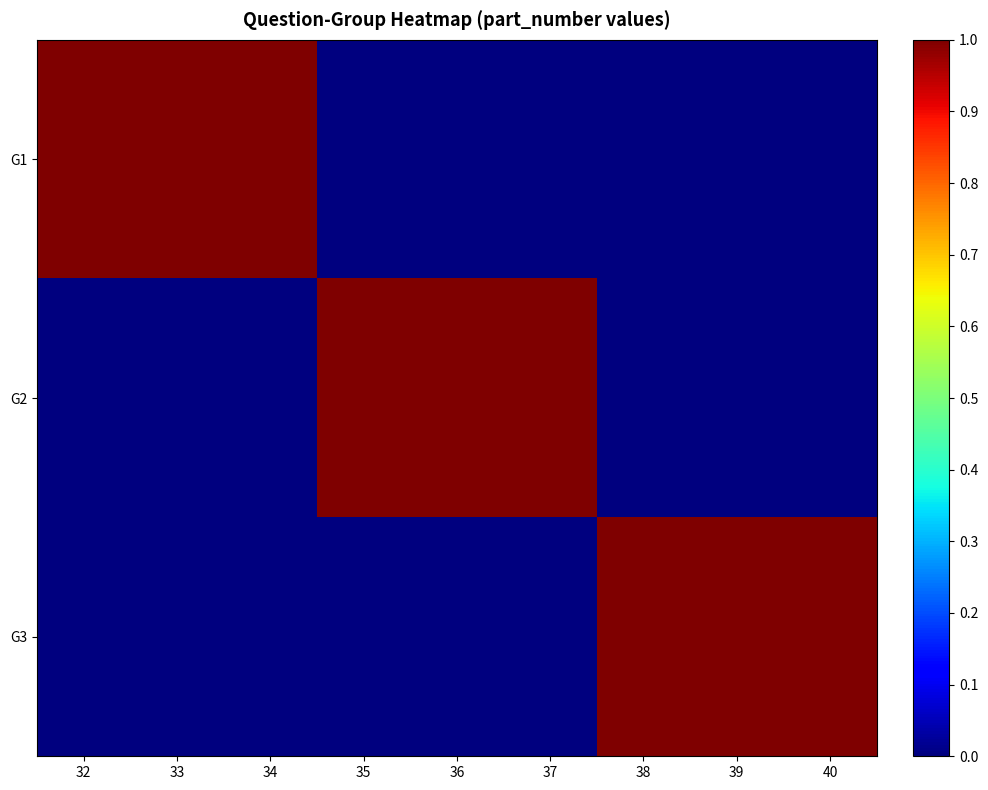

Reading right to left, list all the values displayed in this chart.

G1: 40=0	39=0	38=0	37=0	36=0	35=0	34=1	33=1	32=1
G2: 40=0	39=0	38=0	37=1	36=1	35=1	34=0	33=0	32=0
G3: 40=1	39=1	38=1	37=0	36=0	35=0	34=0	33=0	32=0